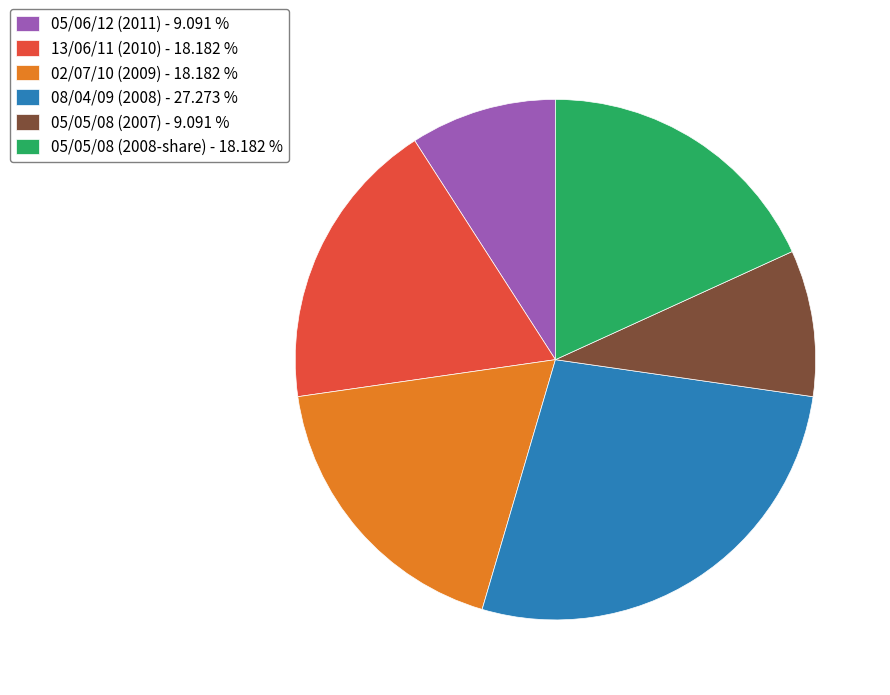

Is the sum of 05/05/08 (2007) - 9.091 % and 13/06/11 (2010) - 18.182 % greater than half?

No